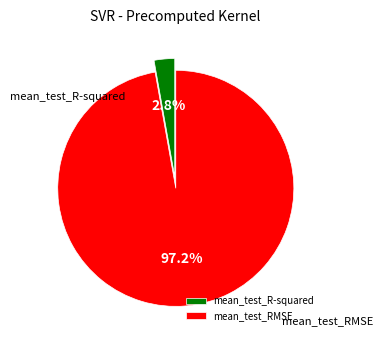

Is it true that mean_test_R-squared is 1% of the pie?

False